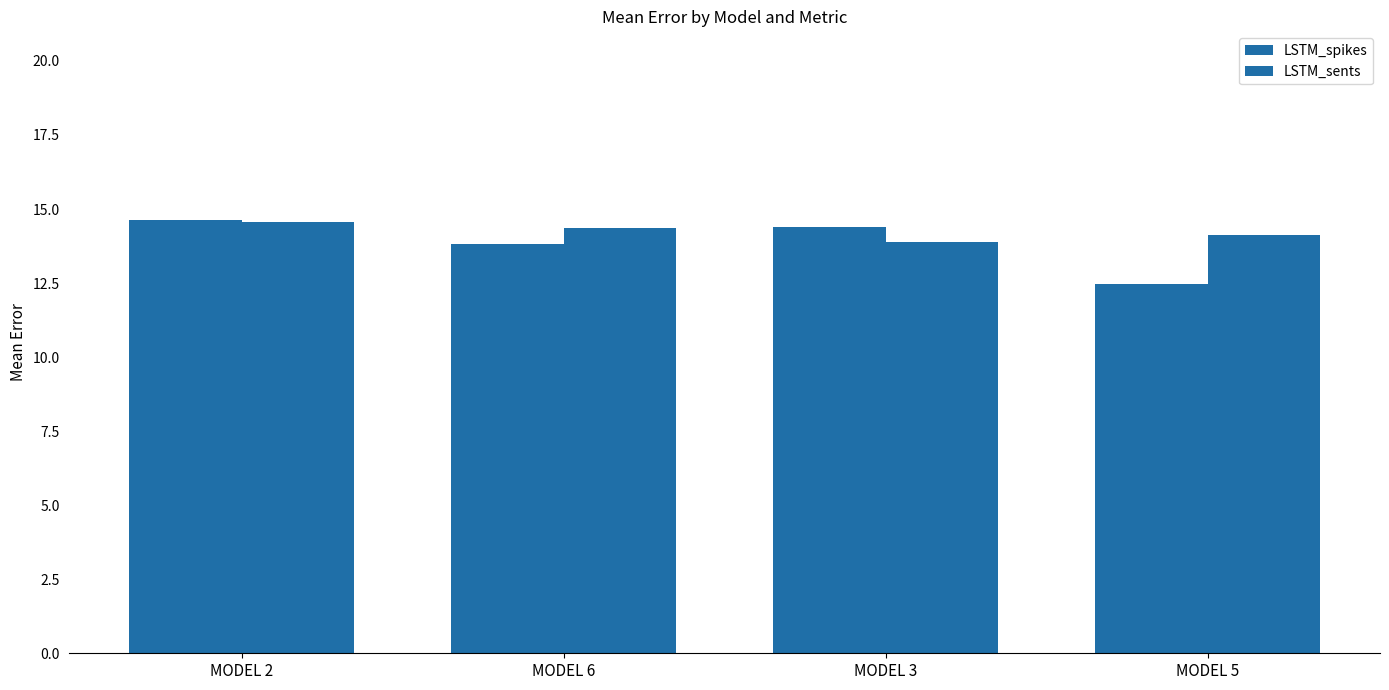

How many bars are there in each group?

2